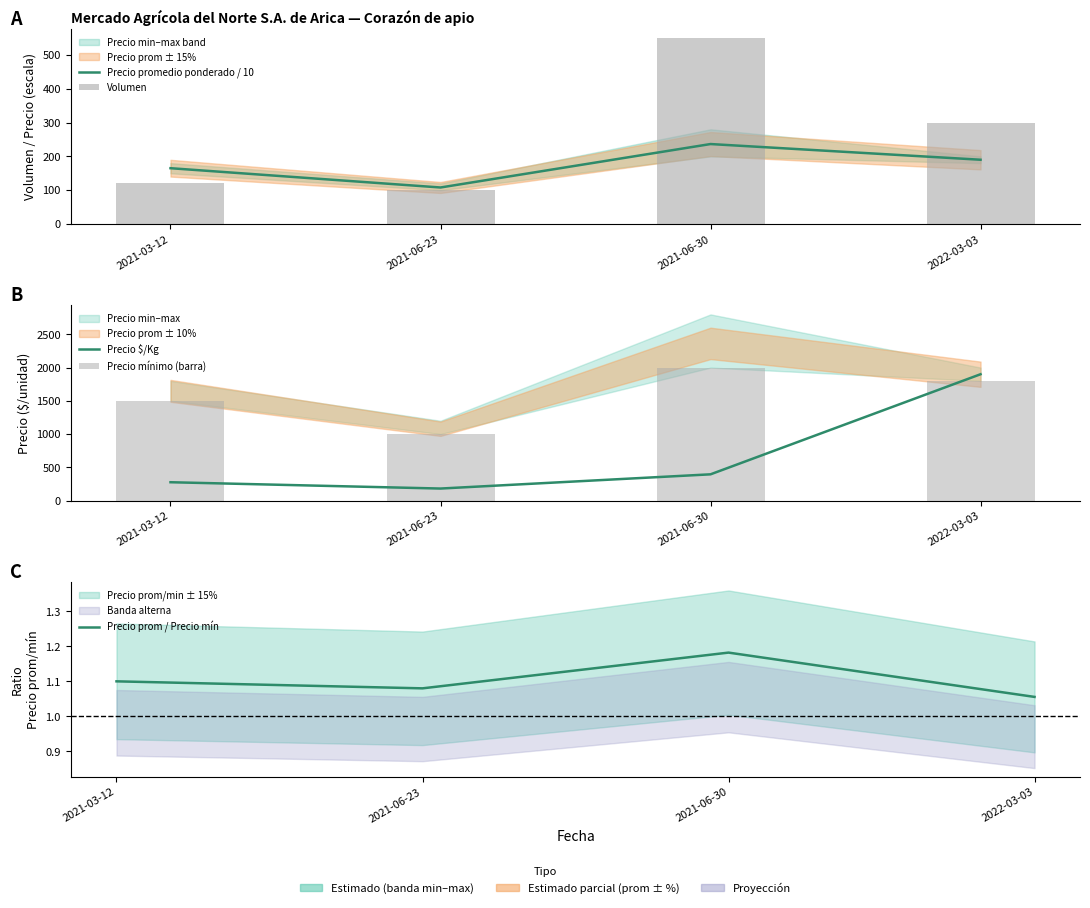

What position from the right is 2022-03-03?

1